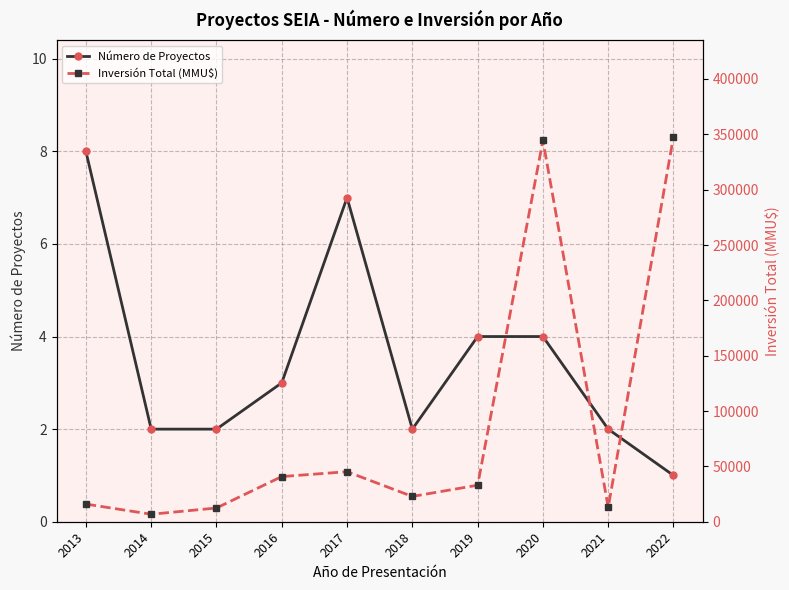

Which category has the lowest value across all series?

2022